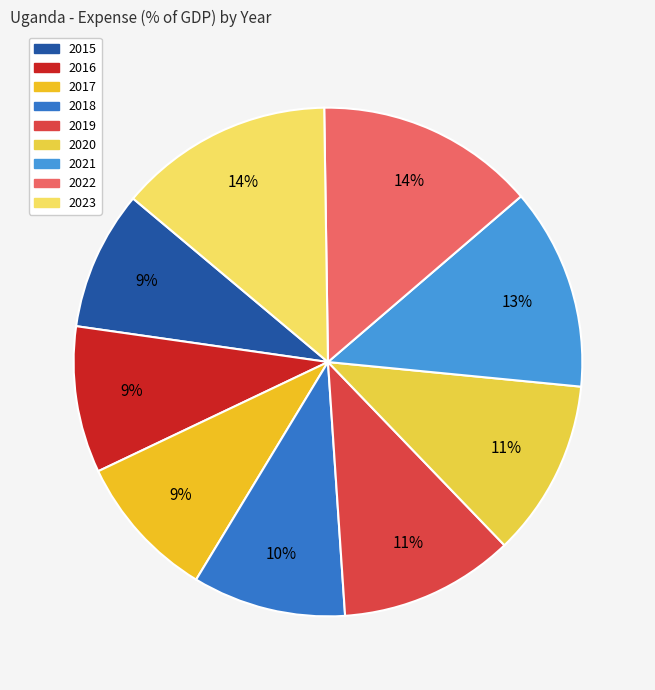

How many slices are in this pie chart?

9